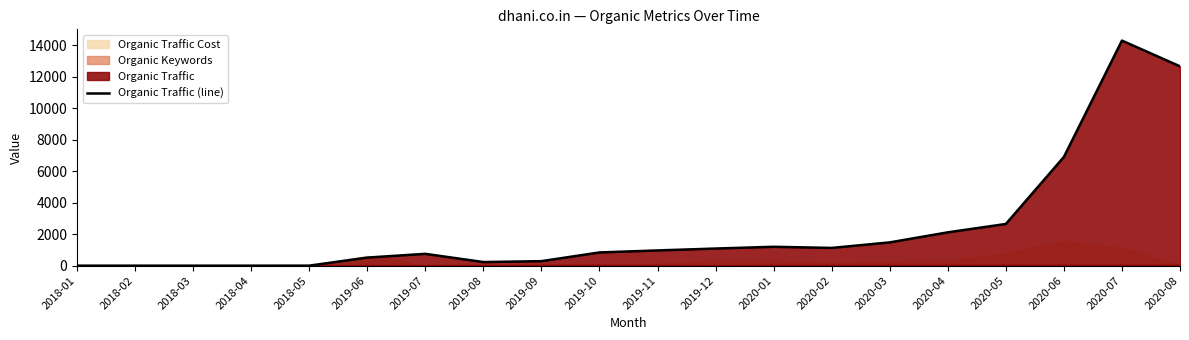

At which label is the value closest to 7142?

2020-06